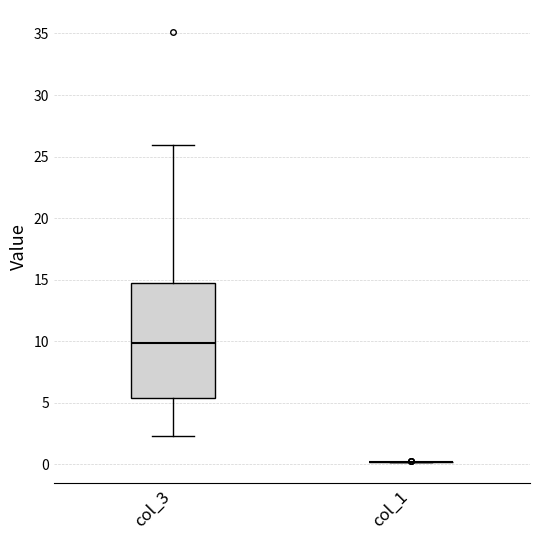

Which box is the tallest, from its lower edge to its upper edge?

col_3